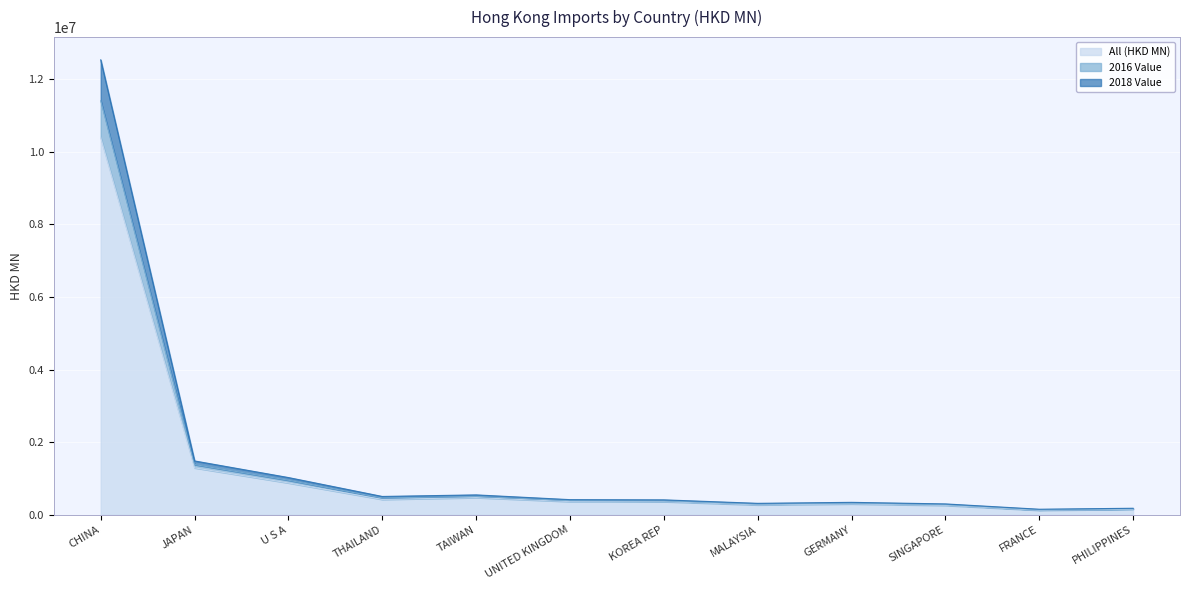

How many lines are shown in the chart?

3